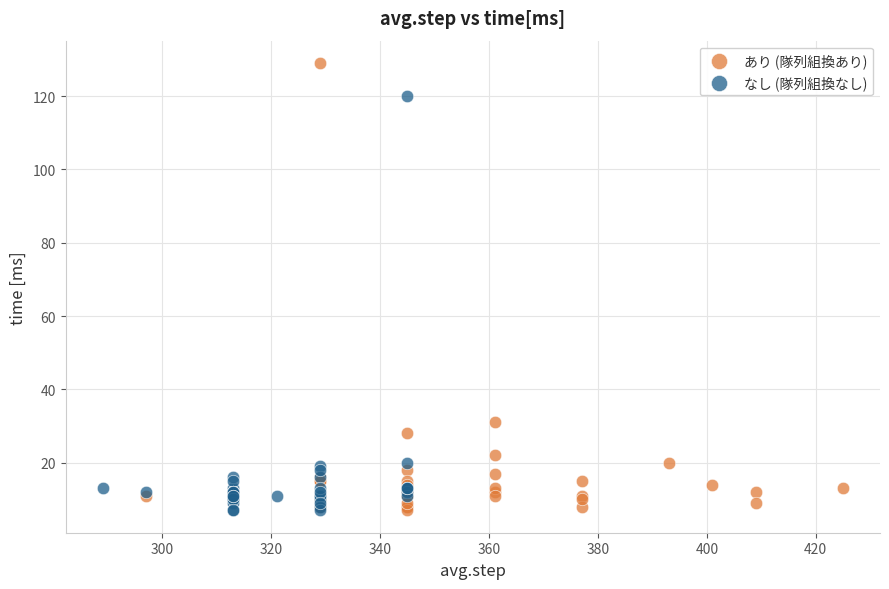

Which series reaches the maximum Y coordinate?

あり (隊列組換あり)